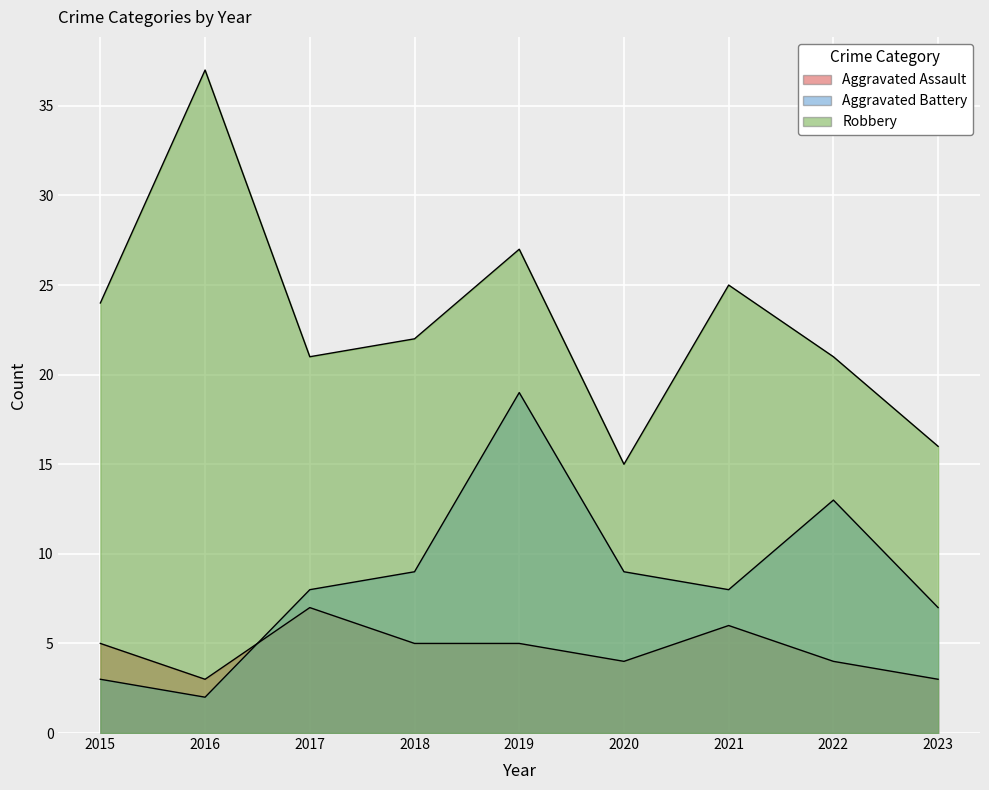

Between 2019 and 2017, which is larger?

2017